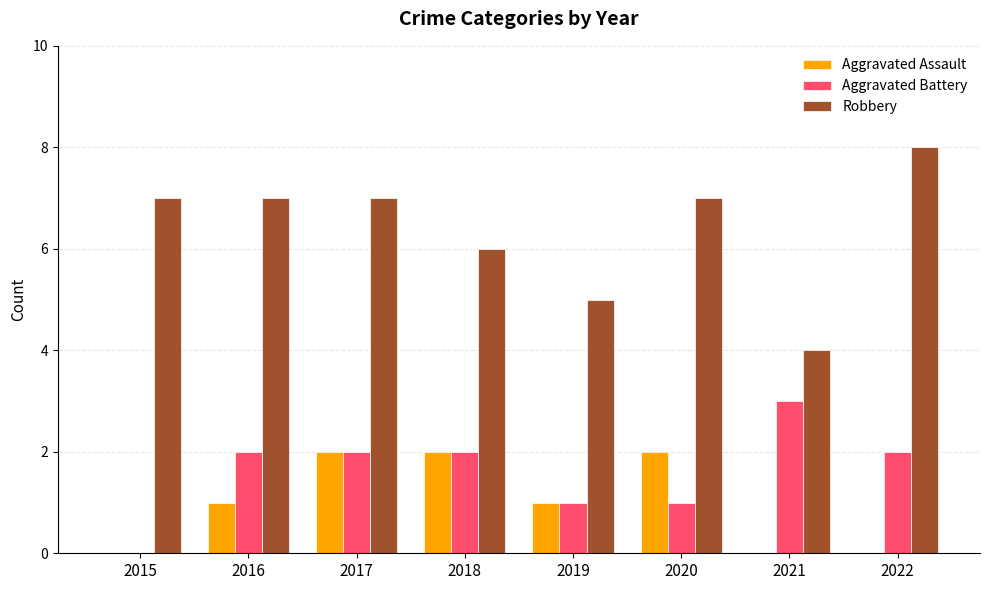

Are the bars grouped side by side (vs. stacked)?

Yes